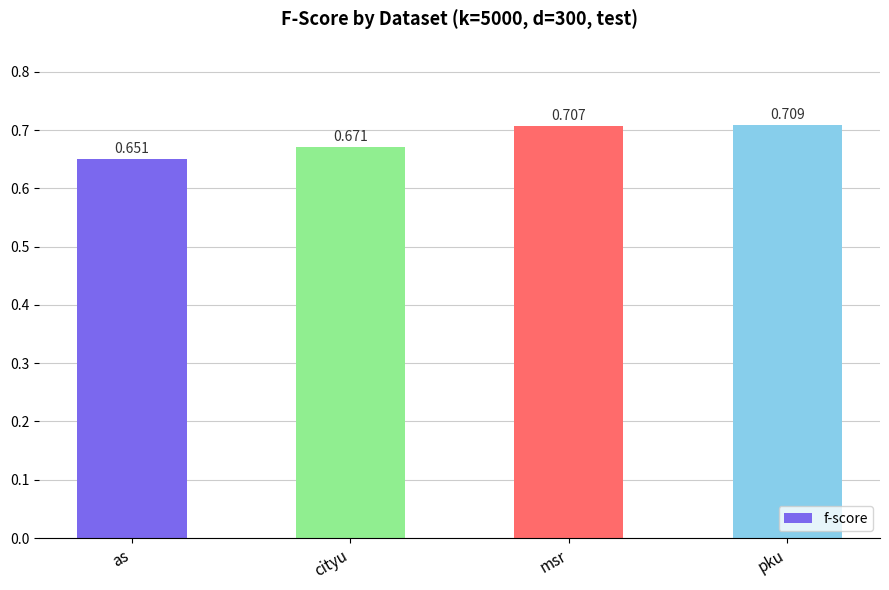

List the labels in order of value, largest first.

pku, msr, cityu, as